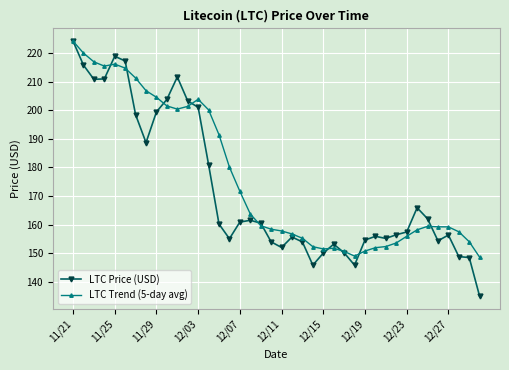

What is the value of the LTC Price (USD) point at the 19th from the left?

160.6